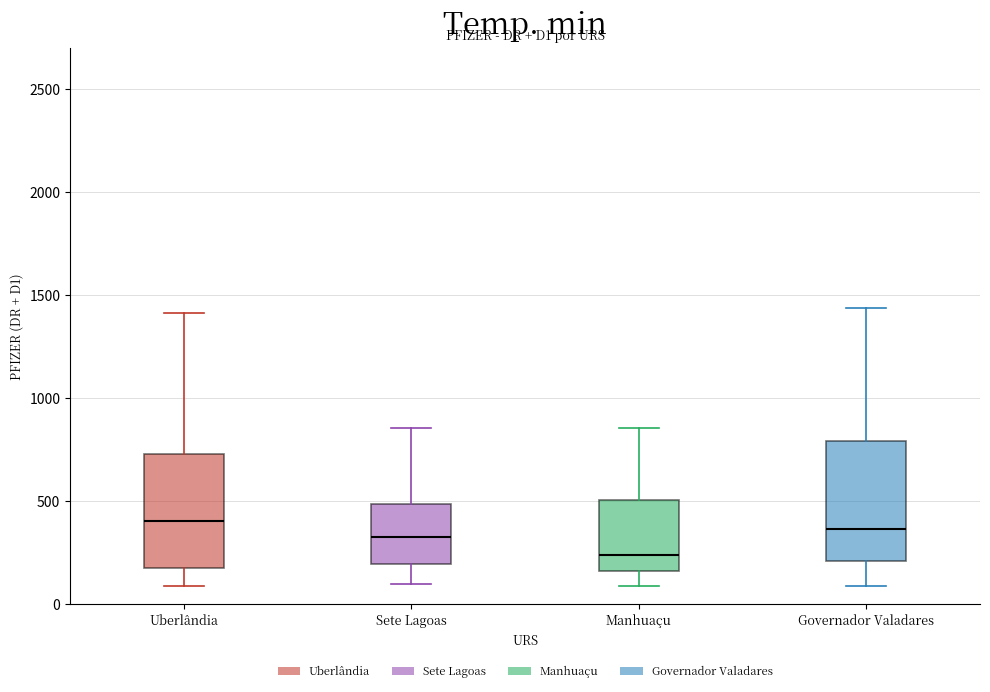

Where does the median line of the box for Sete Lagoas sit on the y-axis? The values are not printed on the chart, so give them approximately, as read against the axis.

300